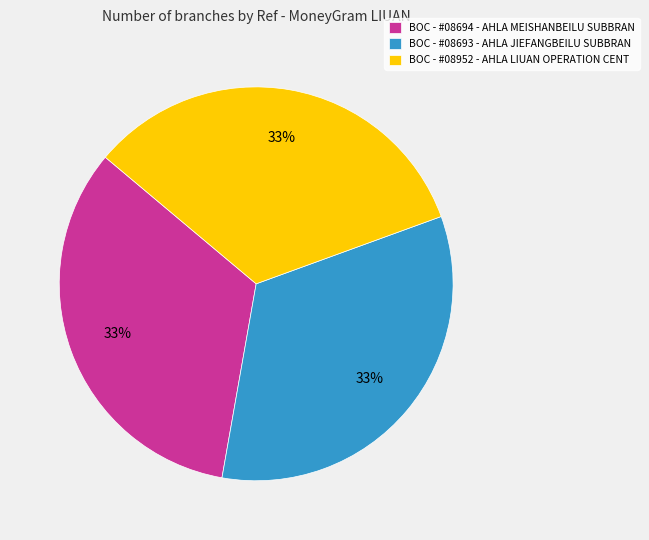

To the nearest percent, what is the average slice percentage?

33%